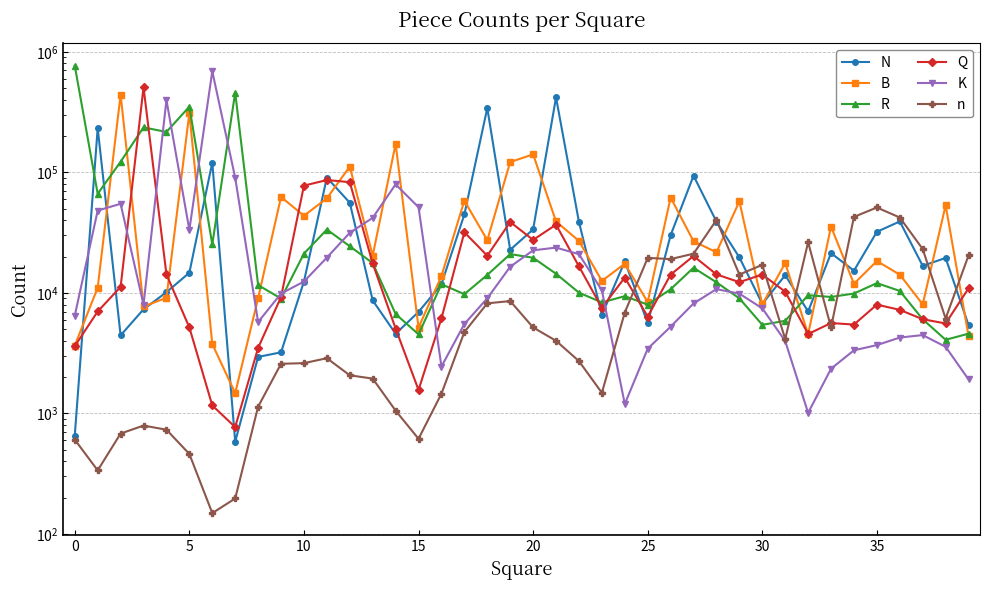

What is the average value of the N series?

46991